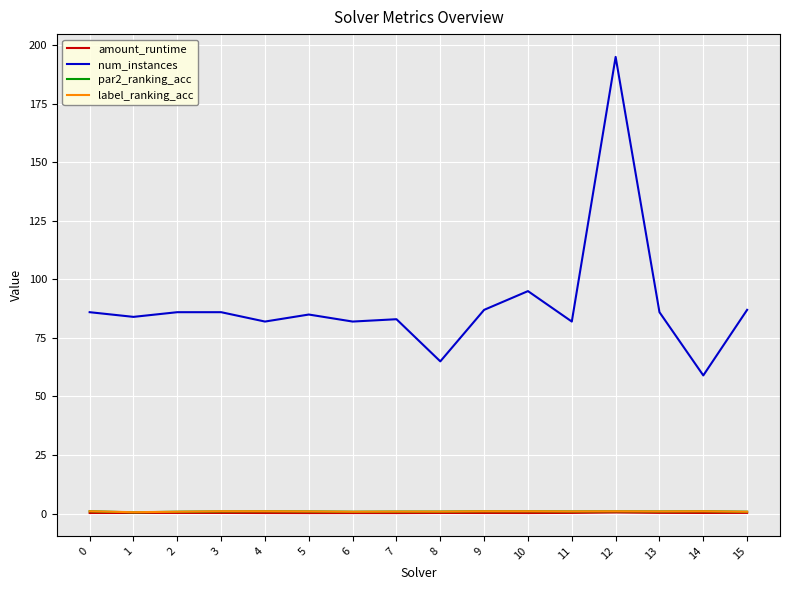

True or false: amount_runtime and label_ranking_acc intersect in this chart.

False